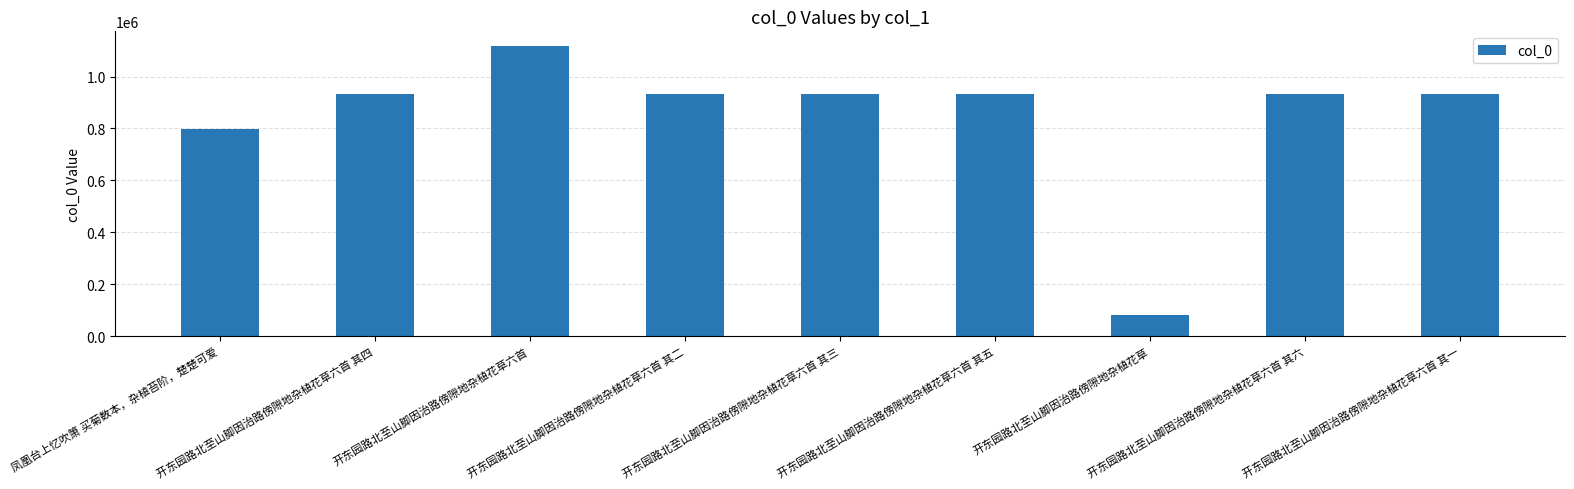

What is the average value?

842448